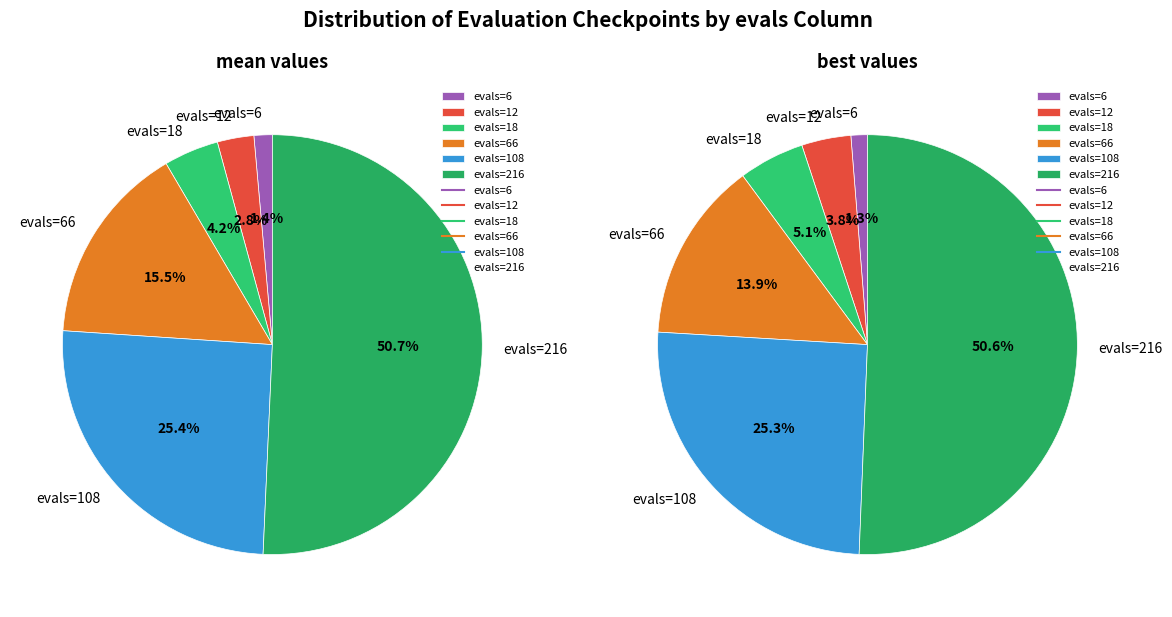

Is there any slice that represents more than half of the pie?

Yes